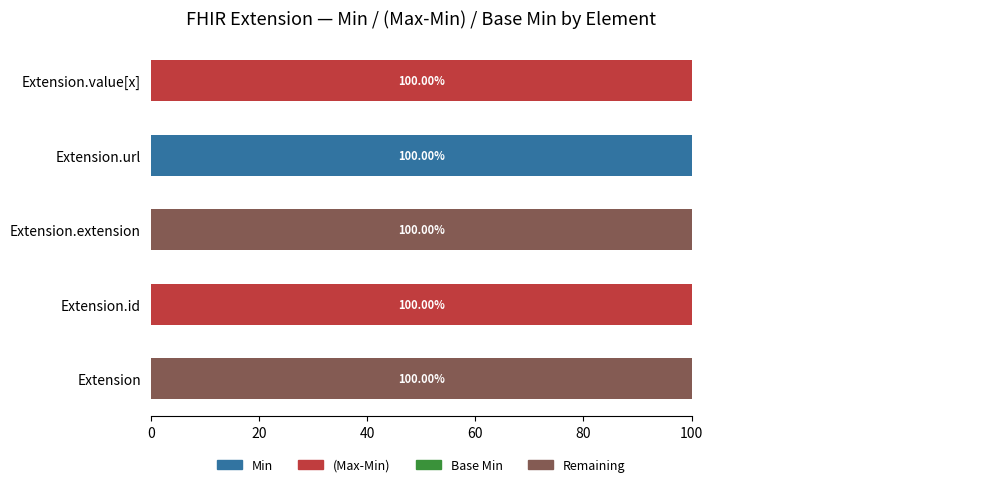

What are all the series names shown in the legend?

Min, (Max-Min), Base Min, Remaining